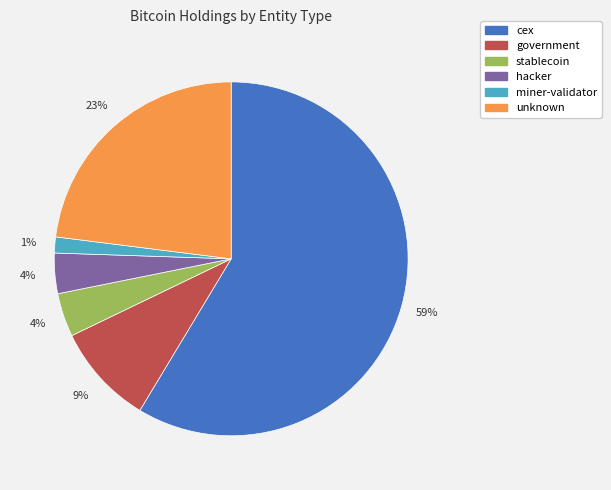

Is there a majority slice in this chart?

Yes